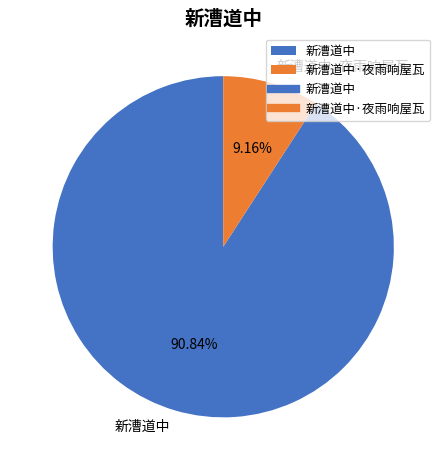

Which category has the smallest portion of the pie?

新漕道中·夜雨响屋瓦